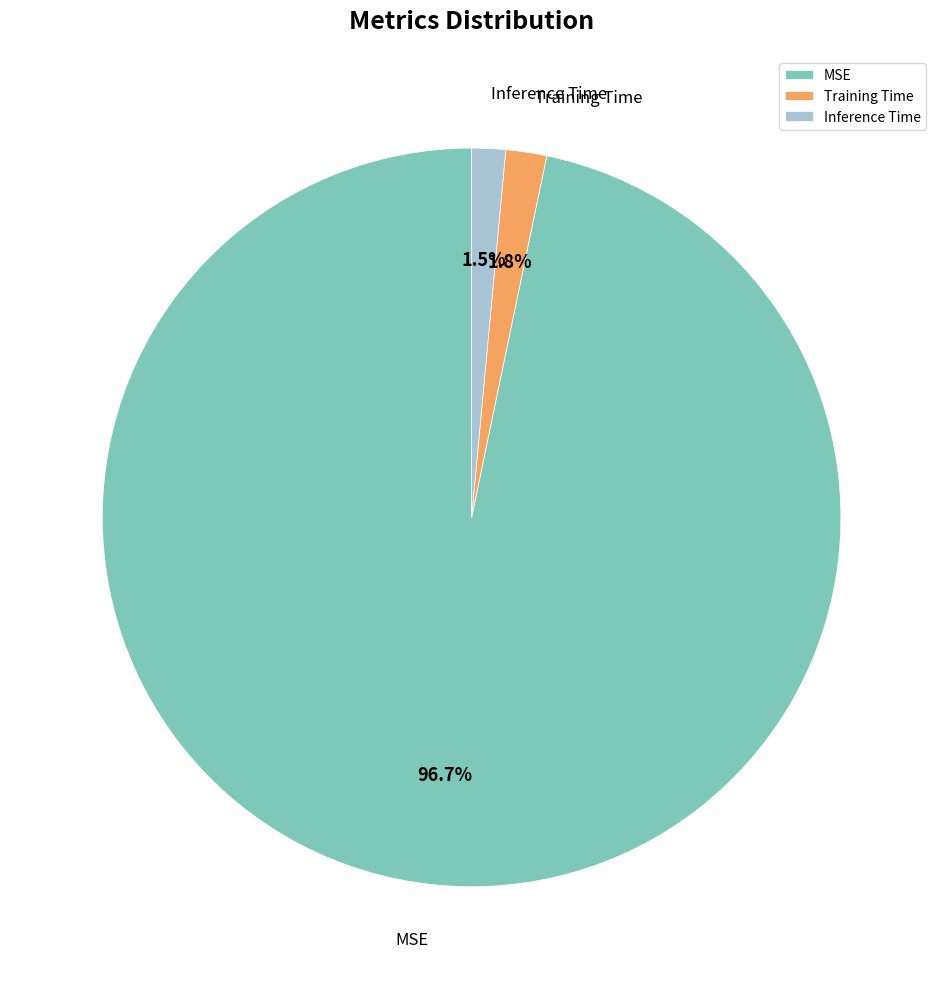

Between Inference Time and MSE, which is larger?

MSE